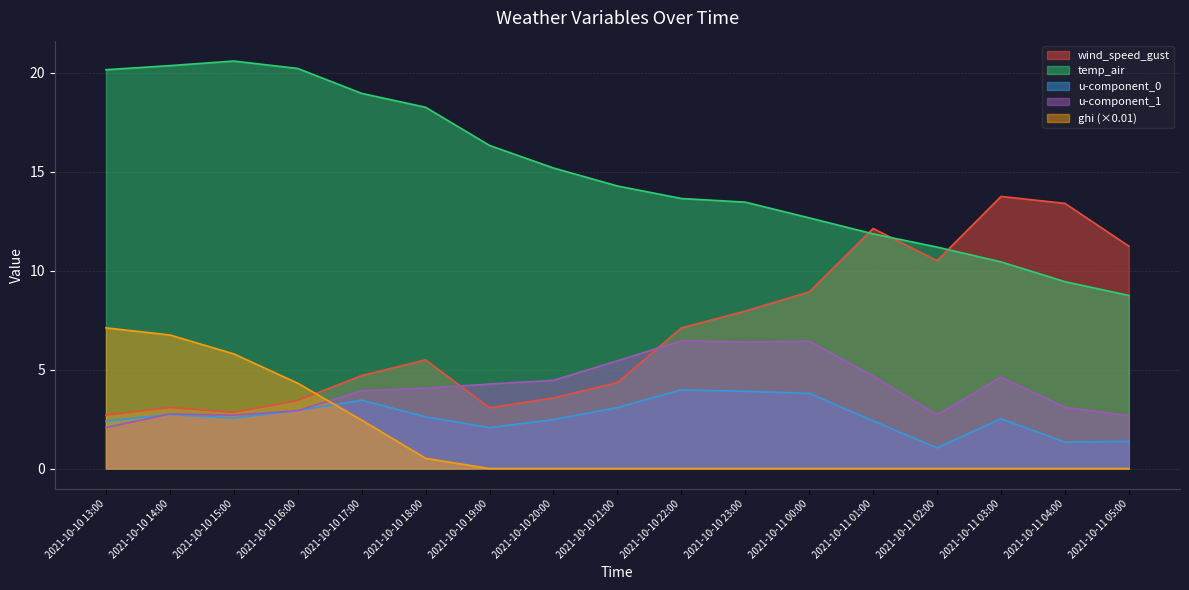

True or false: ghi and u-component_1 cross at least once.

True